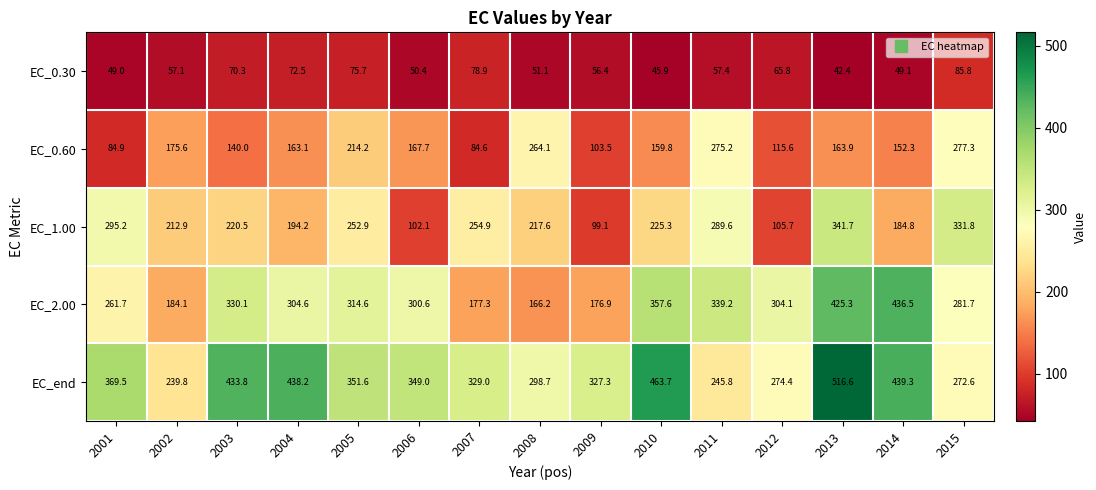

How many data points in EC_end are less than 349?

7